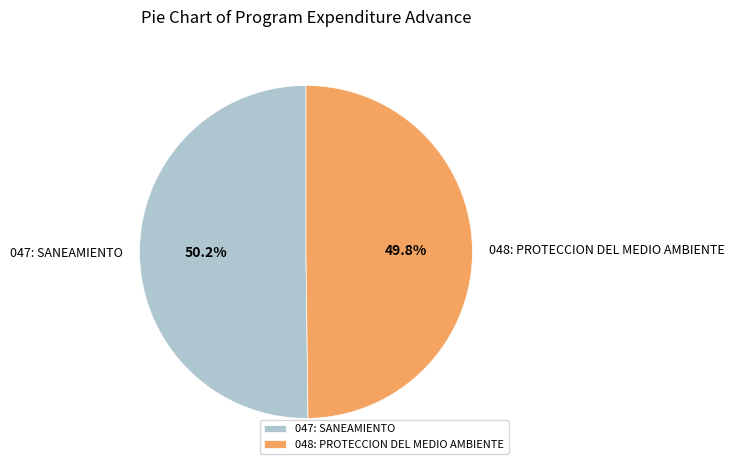

Is there a majority slice in this chart?

Yes